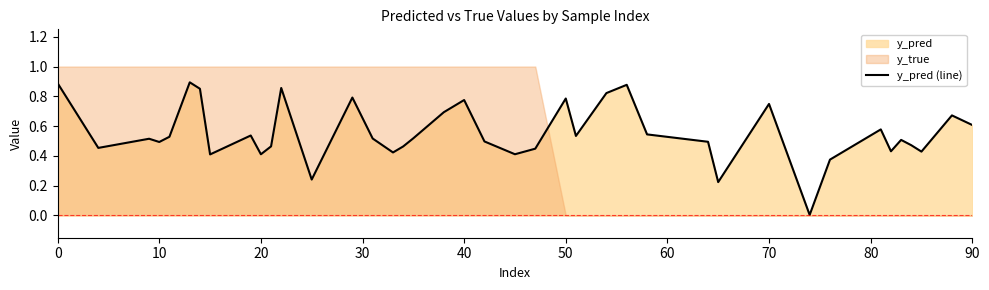

The value of y_pred (line) at 40 is 1.1. True or false?

False